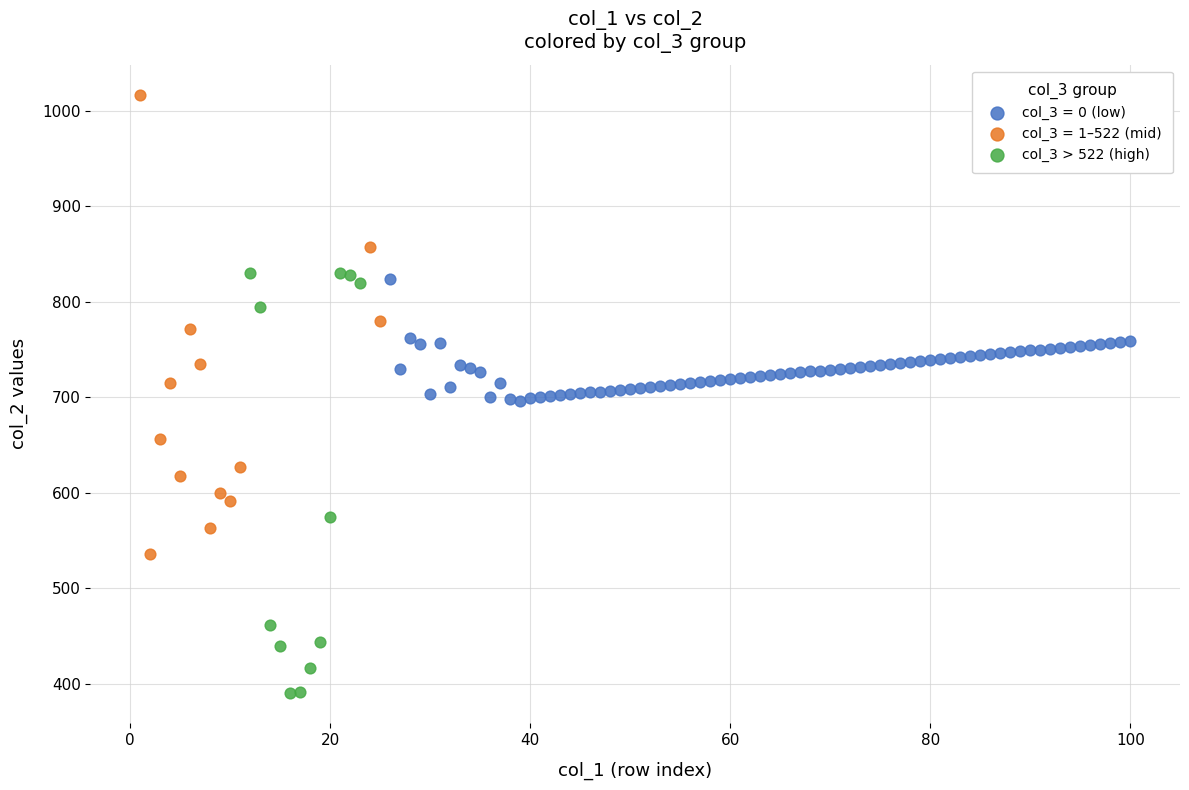

Which series reaches the minimum Y coordinate?

col_3 > 522 (high)